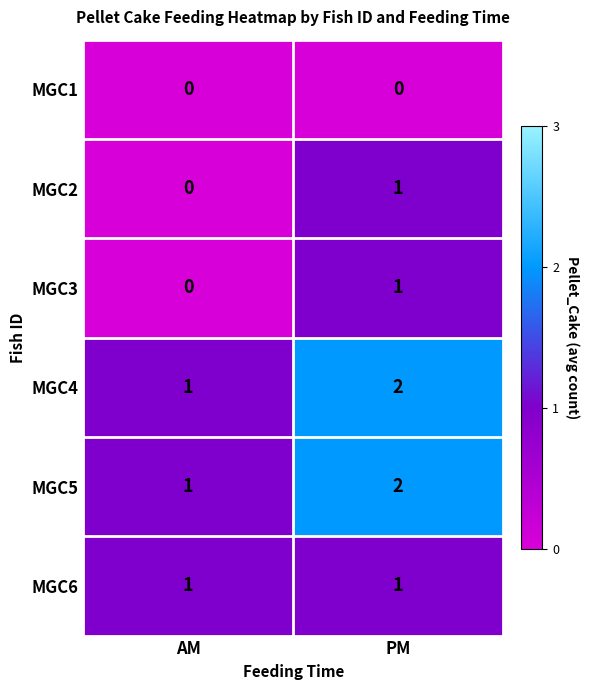

What is the sum of the MGC5 values at PM and AM?

3